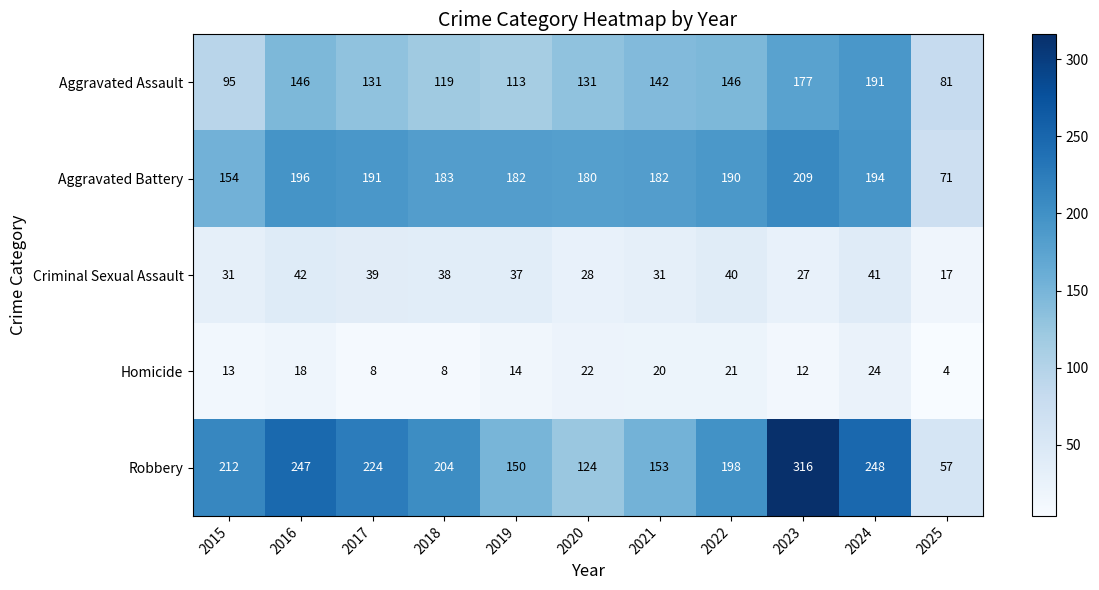

What is the highest value of the Aggravated Assault series?

191